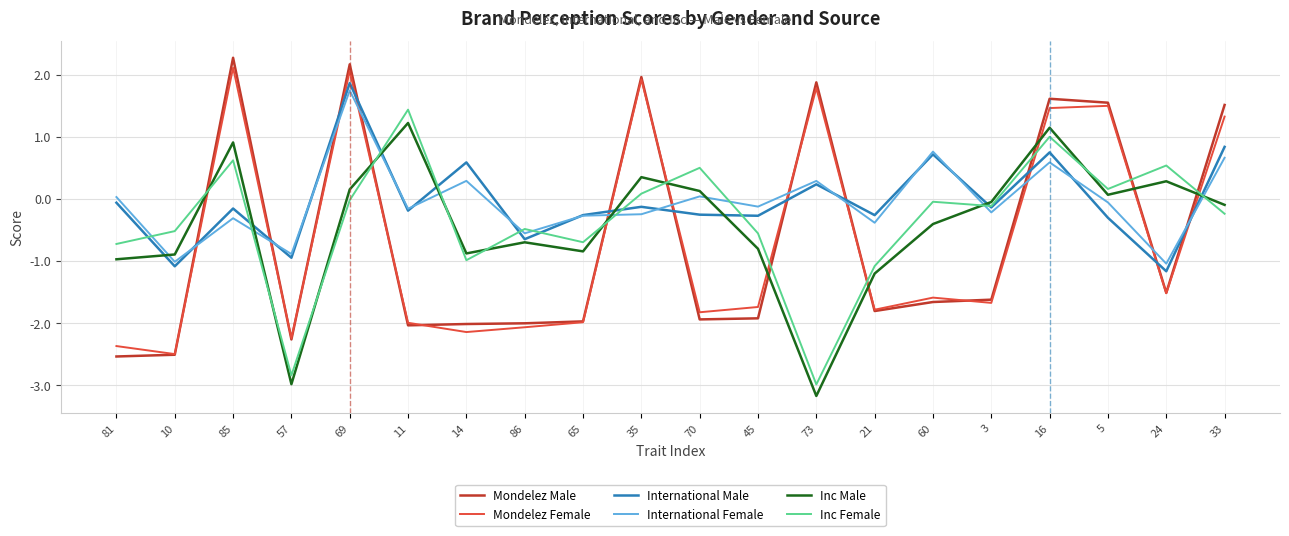

At which category is the sum across all series the highest?

69